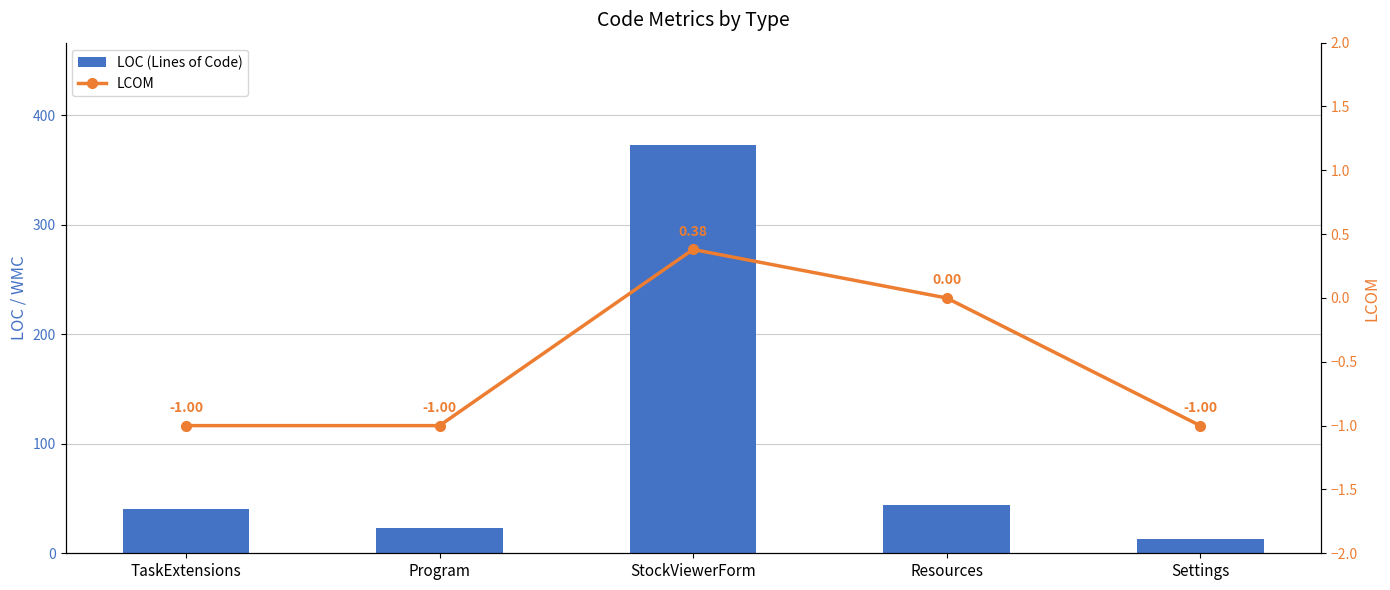

True or false: LOC (Lines of Code) has a value of 71.9 at TaskExtensions.

False